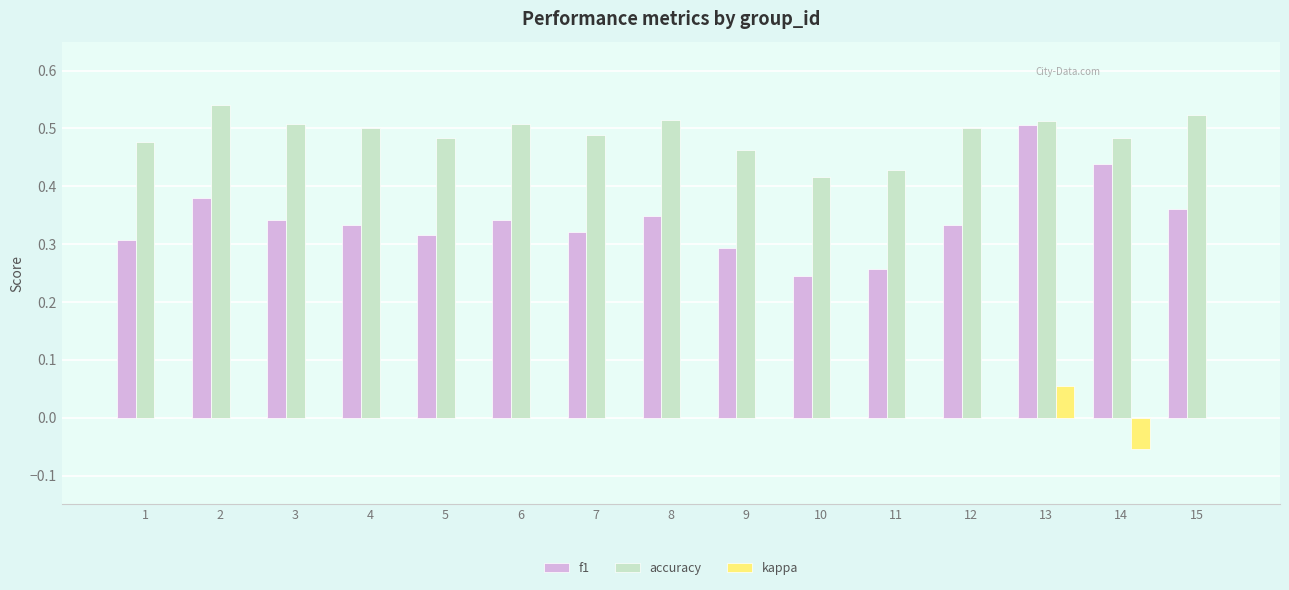

At which category is the sum across all series the highest?

13